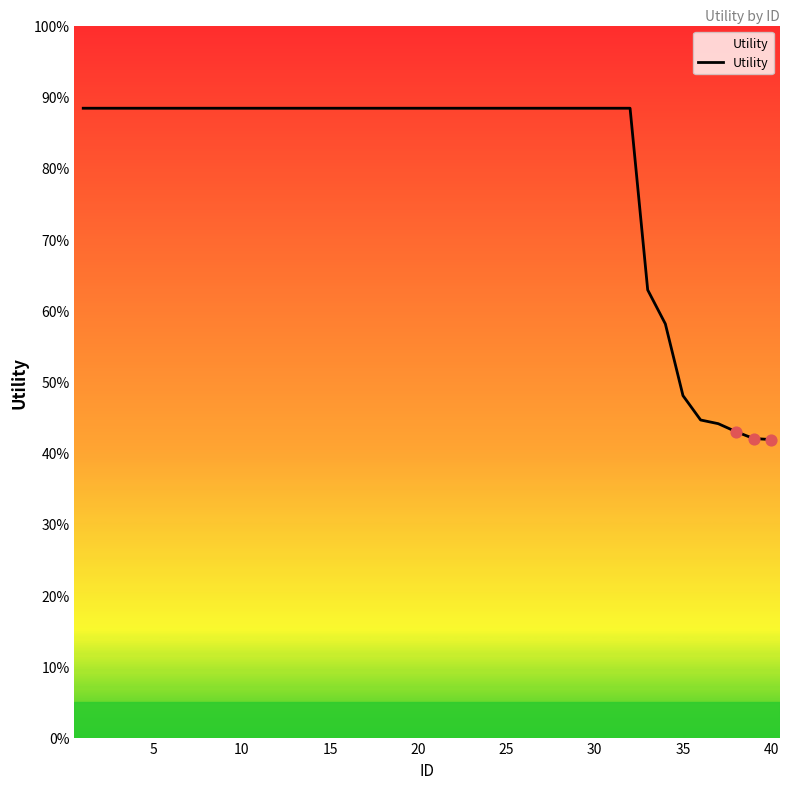

Is this an area chart (filled region under the line)?

Yes